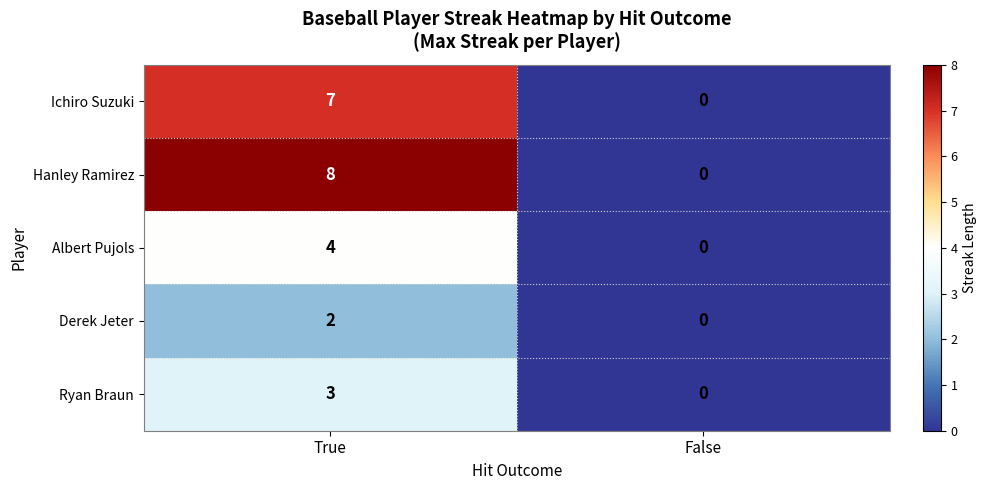

Rank the series by their average value, from highest to lowest.

Hanley Ramirez, Ichiro Suzuki, Albert Pujols, Ryan Braun, Derek Jeter